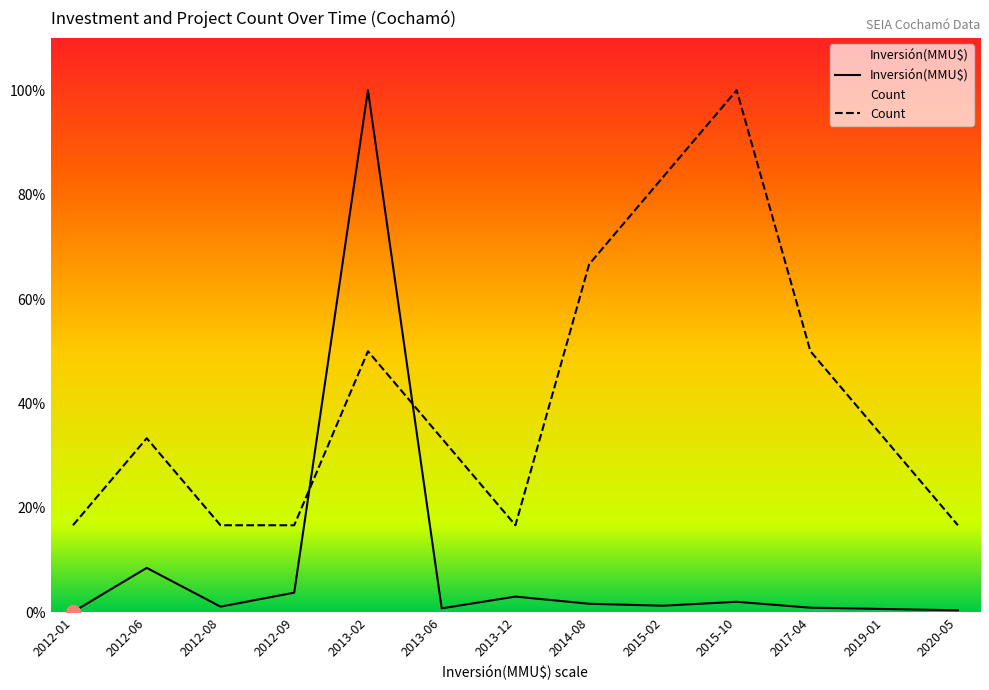

Does the chart have visible grid lines?

No